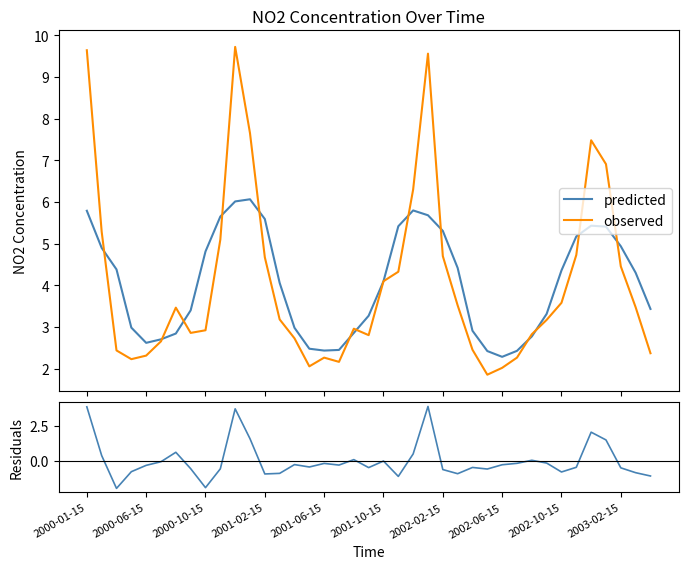

What is the highest value of the predicted series?

6.1